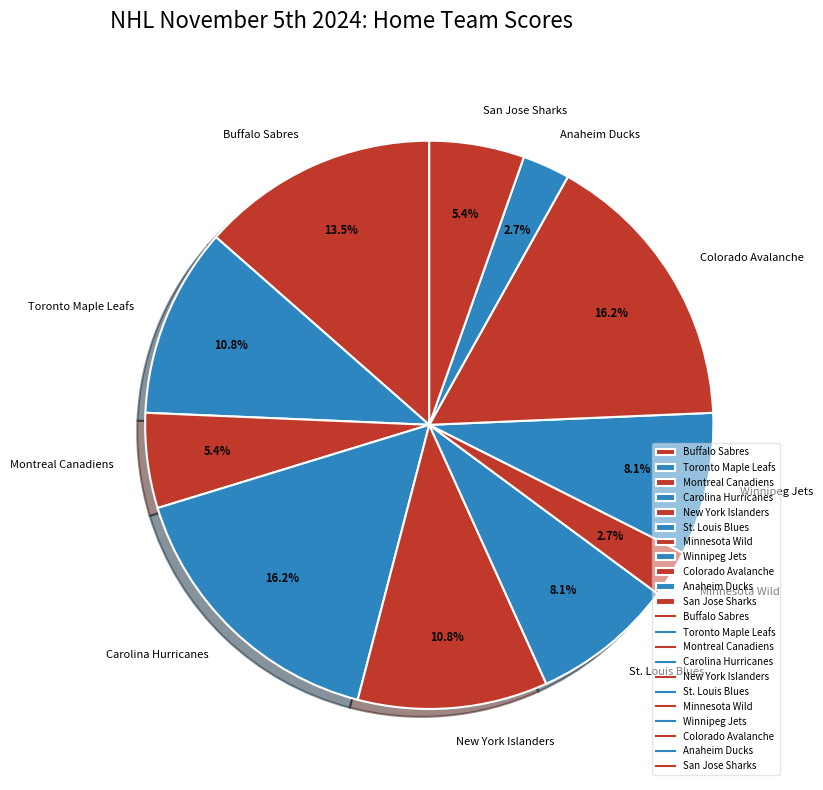

To the nearest percent, what is the difference between the largest and smallest slice percentages?

14%